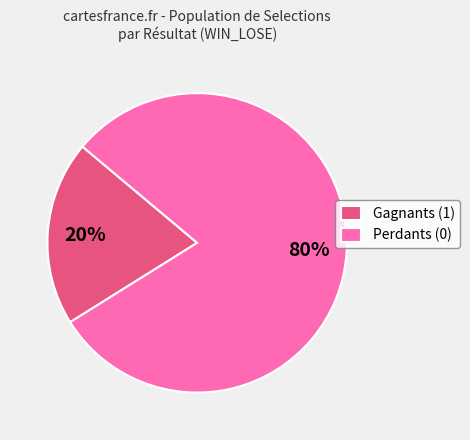

Combined, do Gagnants (1) and Perdants (0) account for over 50%?

Yes